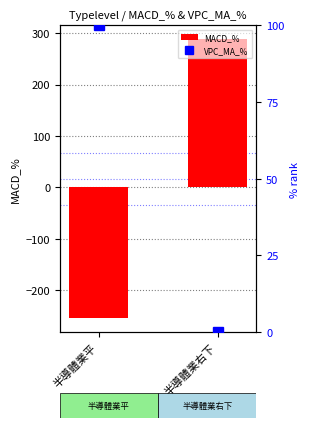

Which category has the highest value in the MACD_% series?

半導體業右下